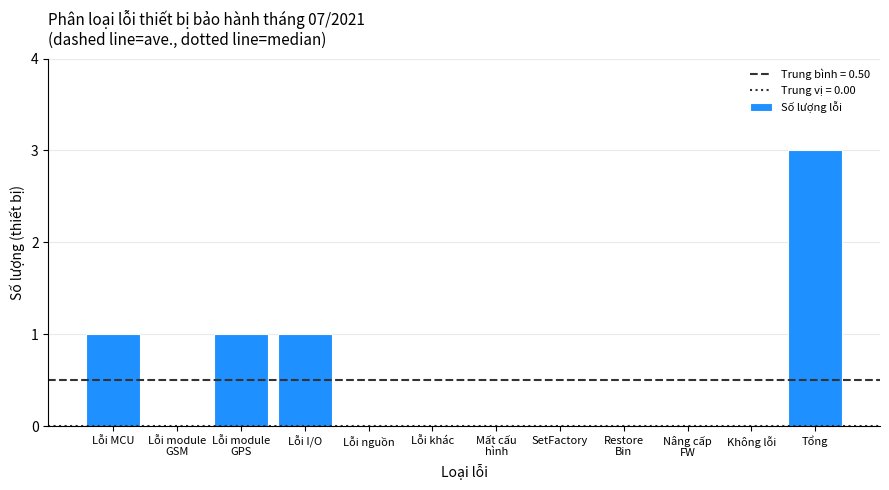

What is the maximum value shown in the chart?

3